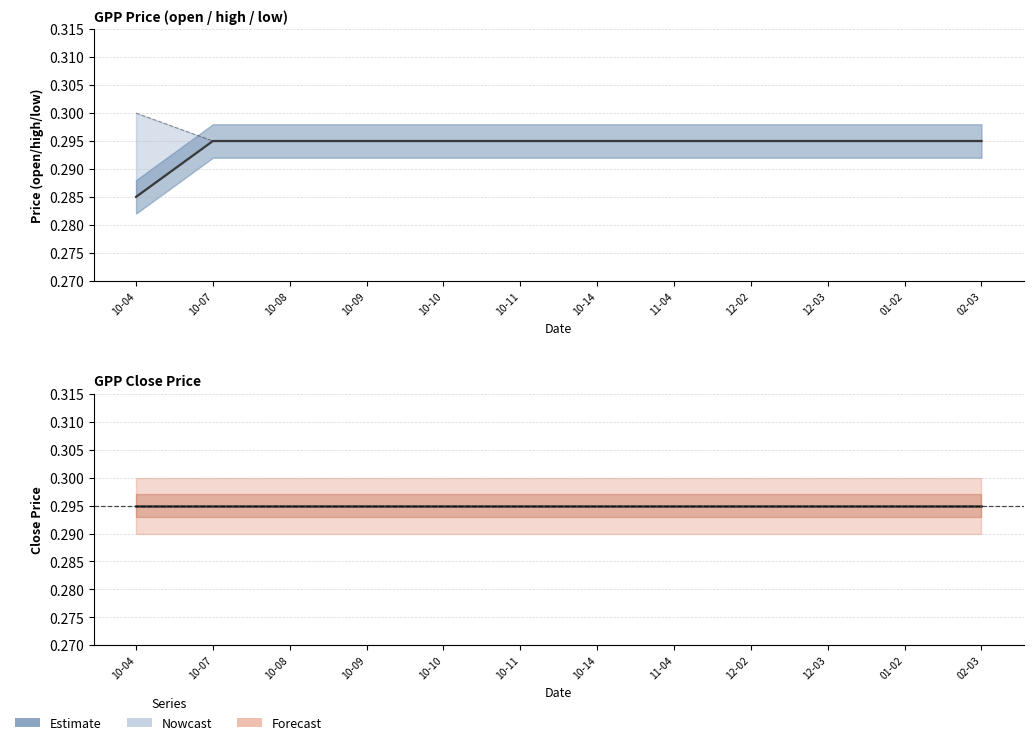

At how many categories does at least one series exceed 0?

12